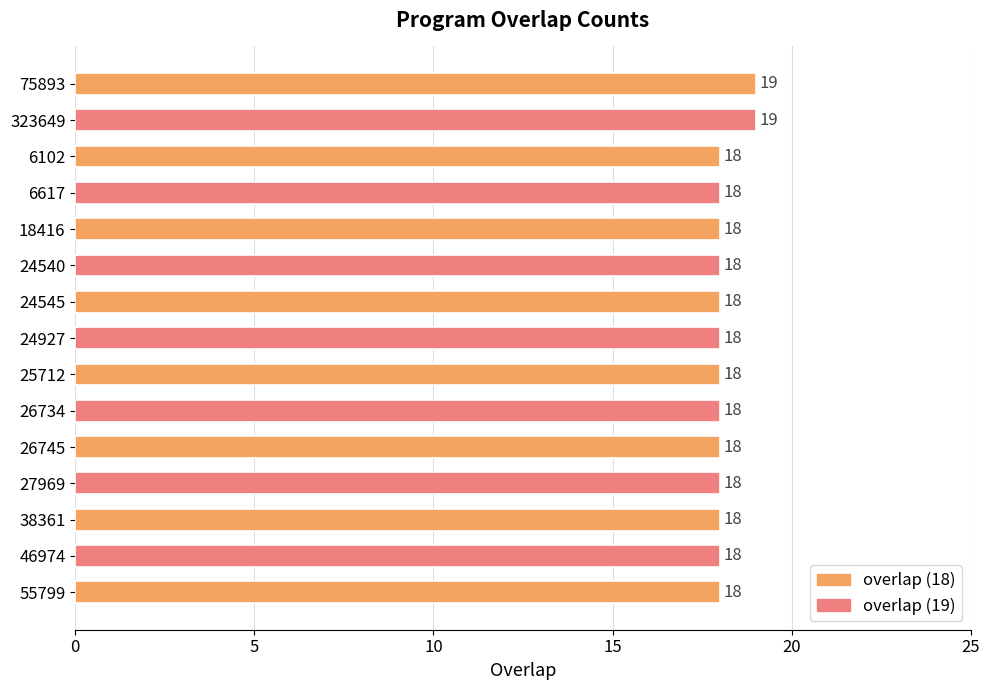

Count the values in the range 18 to 19.

15